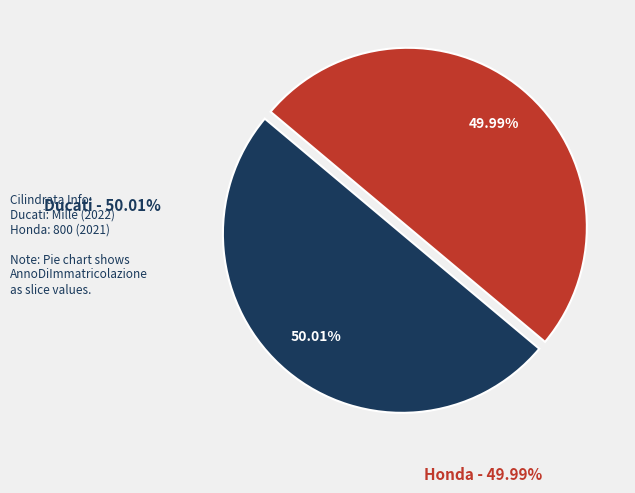

What percentage is NOT represented by Ducati?

50.0%